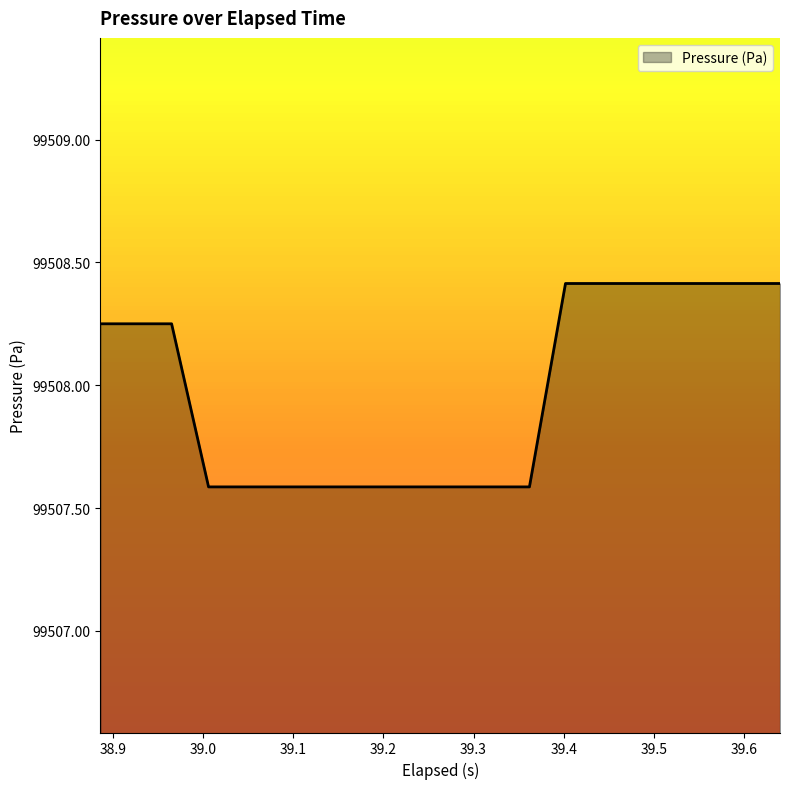

What is the difference between the maximum and minimum values?

0.8